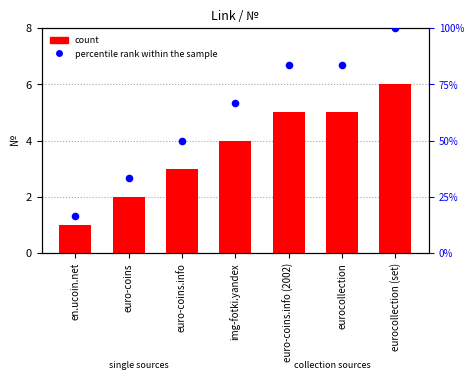

At which category is the sum across all series the highest?

eurocollection (set)